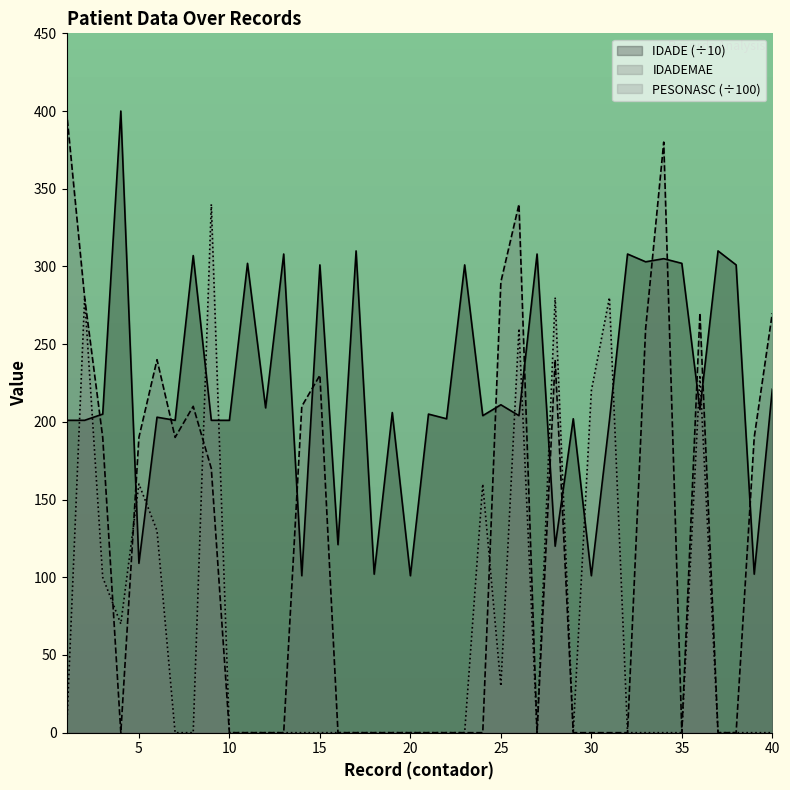

What is the total value across all series at 35?

30.2